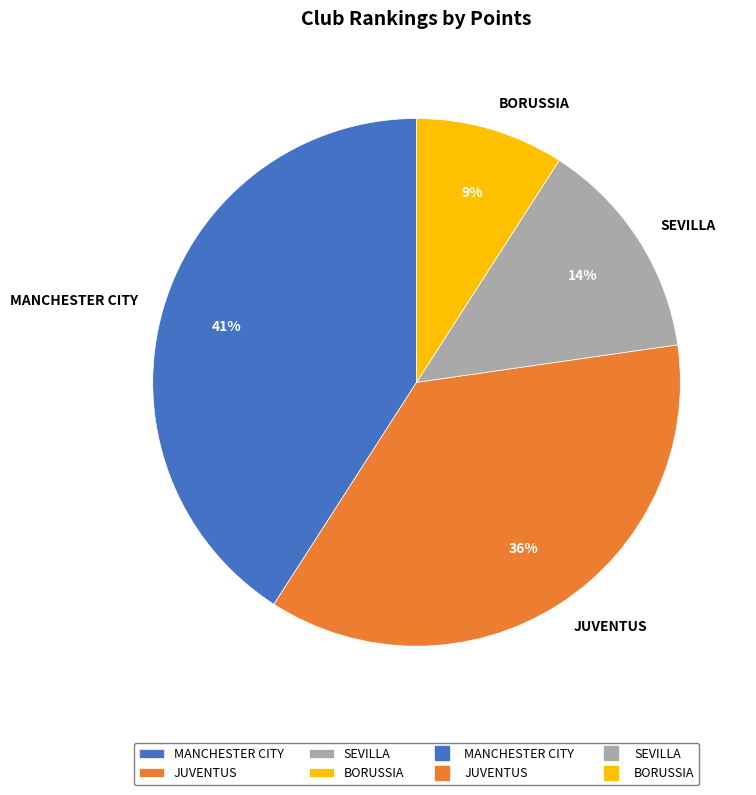

What is the ratio of the value at JUVENTUS to the value at BORUSSIA?

4.0